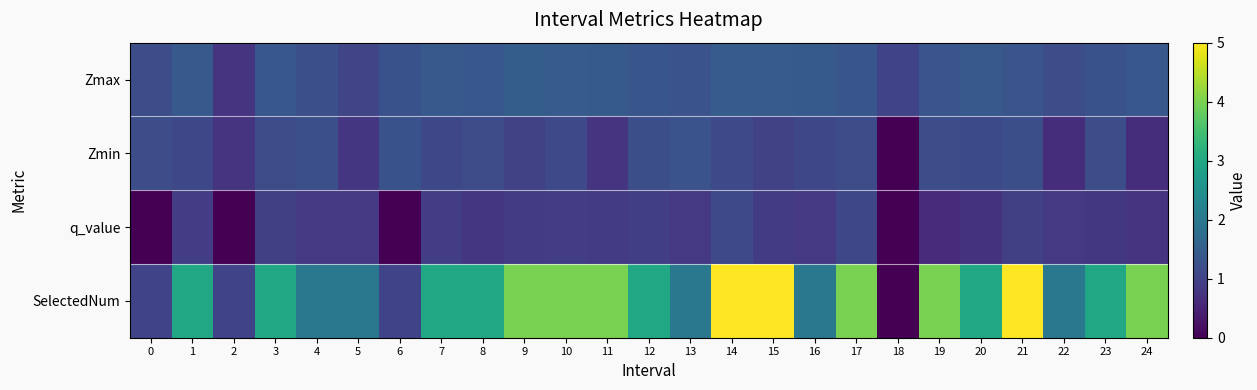

How many series are shown in this chart?

4